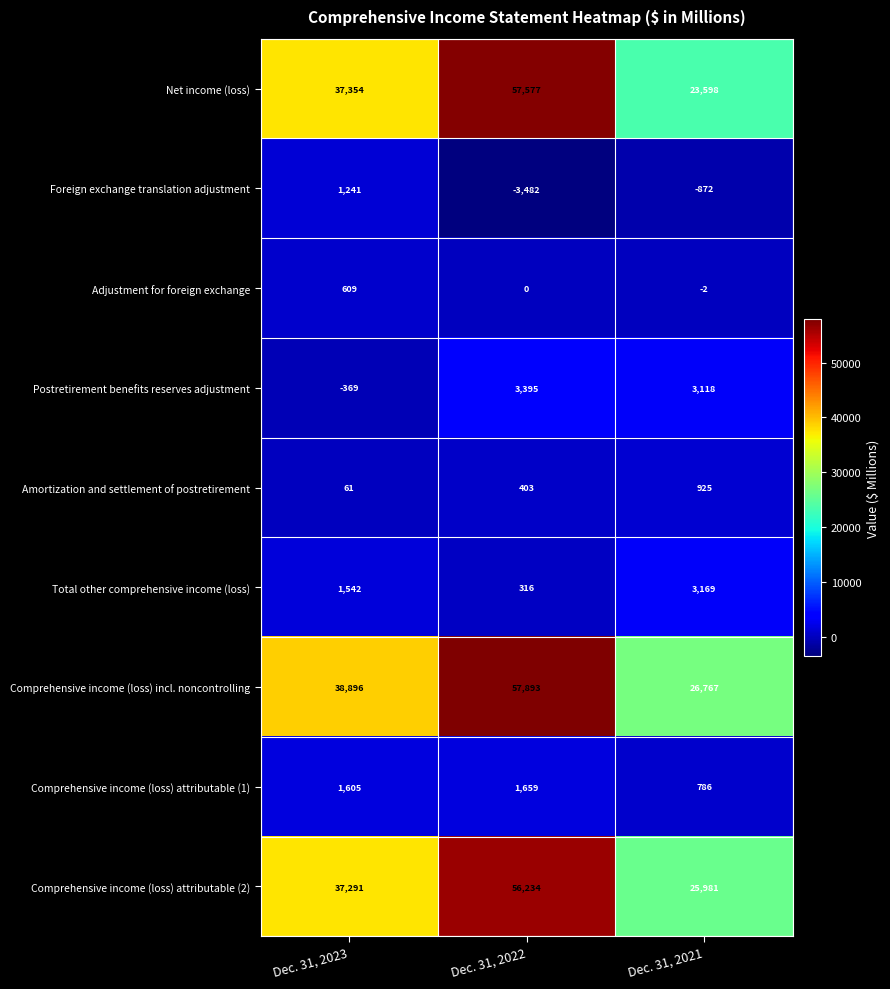

Reading left to right, extract all data points from this chart.

Net income (loss): 37354	57577	23598
Foreign exchange translation adjustment: 1241	-3482	-872
Adjustment for foreign exchange: 609	0	-2
Postretirement benefits reserves adjustment: -369	3395	3118
Amortization and settlement of postretirement: 61	403	925
Total other comprehensive income (loss): 1542	316	3169
Comprehensive income (loss) incl. noncontrolling: 38896	57893	26767
Comprehensive income (loss) attributable (1): 1605	1659	786
Comprehensive income (loss) attributable (2): 37291	56234	25981